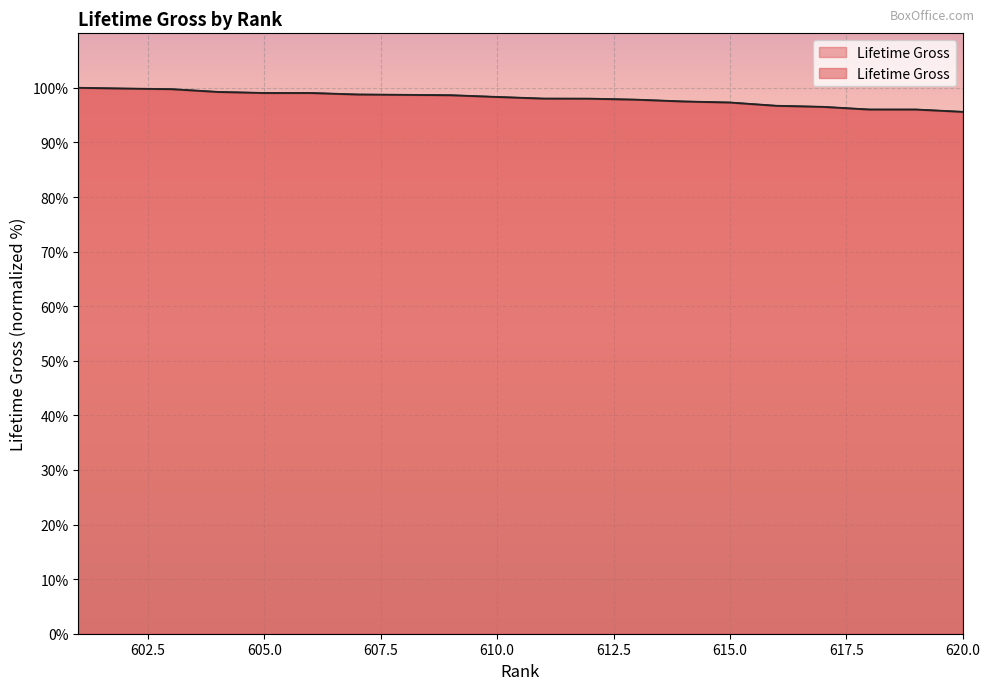

Reading left to right, extract all data points from this chart.

100.0	99.9	99.8	99.2	99.1	99.0	98.8	98.7	98.6	98.3	98.0	98.0	97.8	97.5	97.3	96.7	96.5	96.0	96.0	95.6